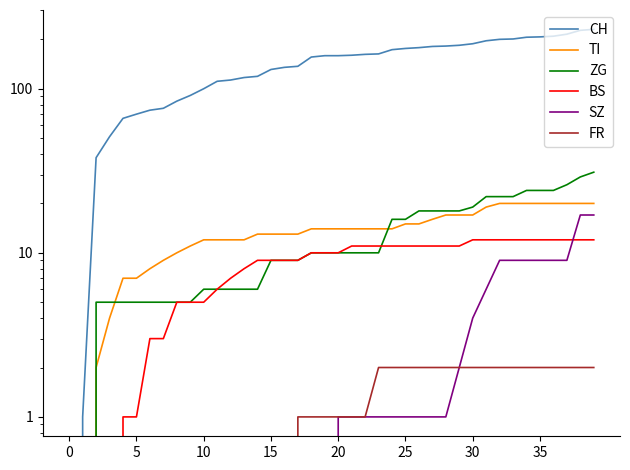

What is the value of the BS point at the 19th from the left?

10